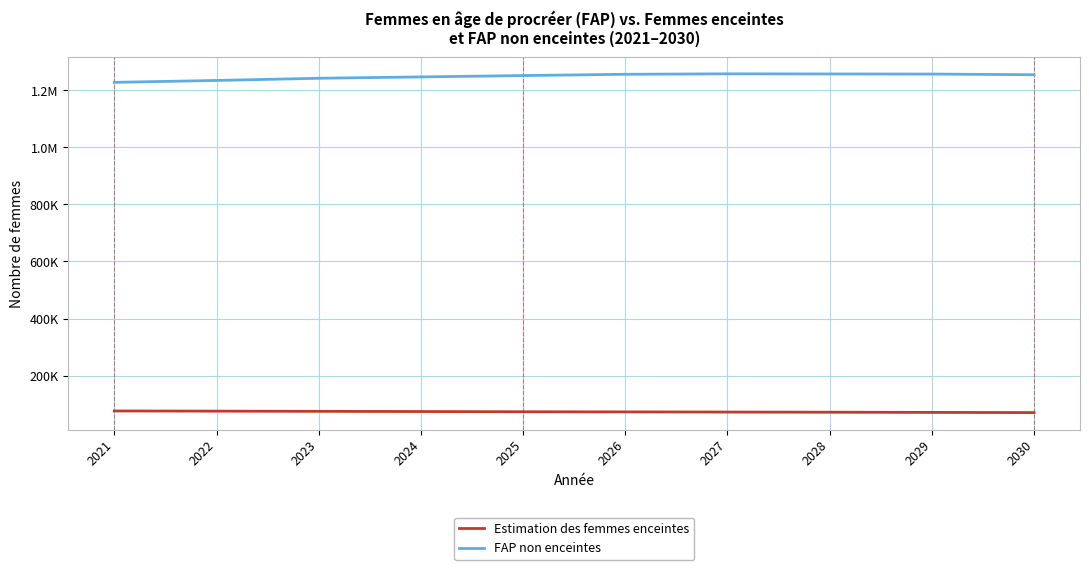

Where does the FAP non enceintes series first go above 1254354?

2026